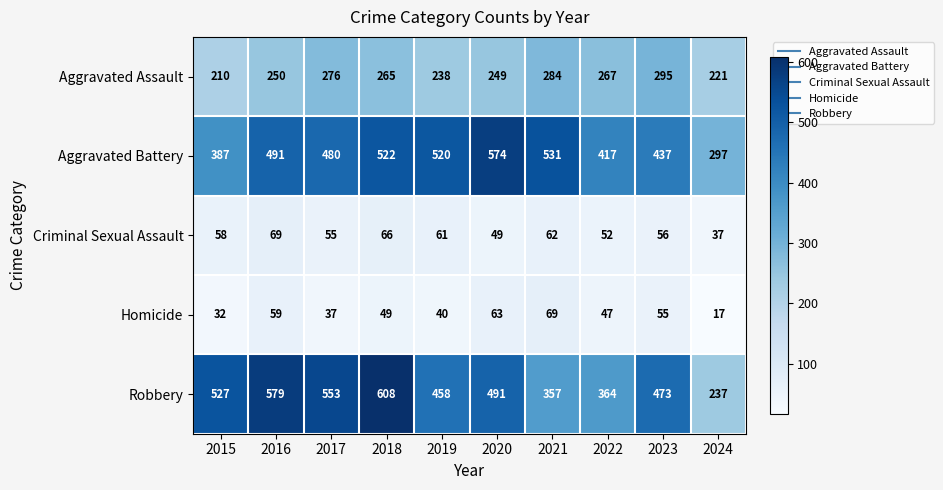

Rank the series at 2024 from lowest to highest value.

Homicide, Criminal Sexual Assault, Aggravated Assault, Robbery, Aggravated Battery